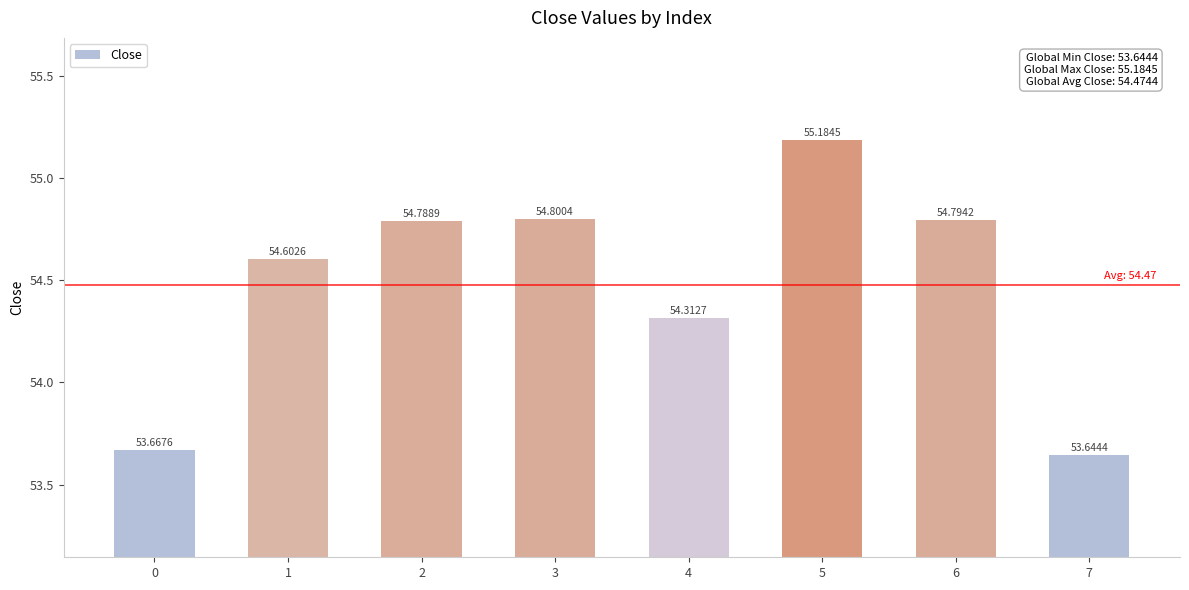

What is the maximum value shown in the chart?

55.2